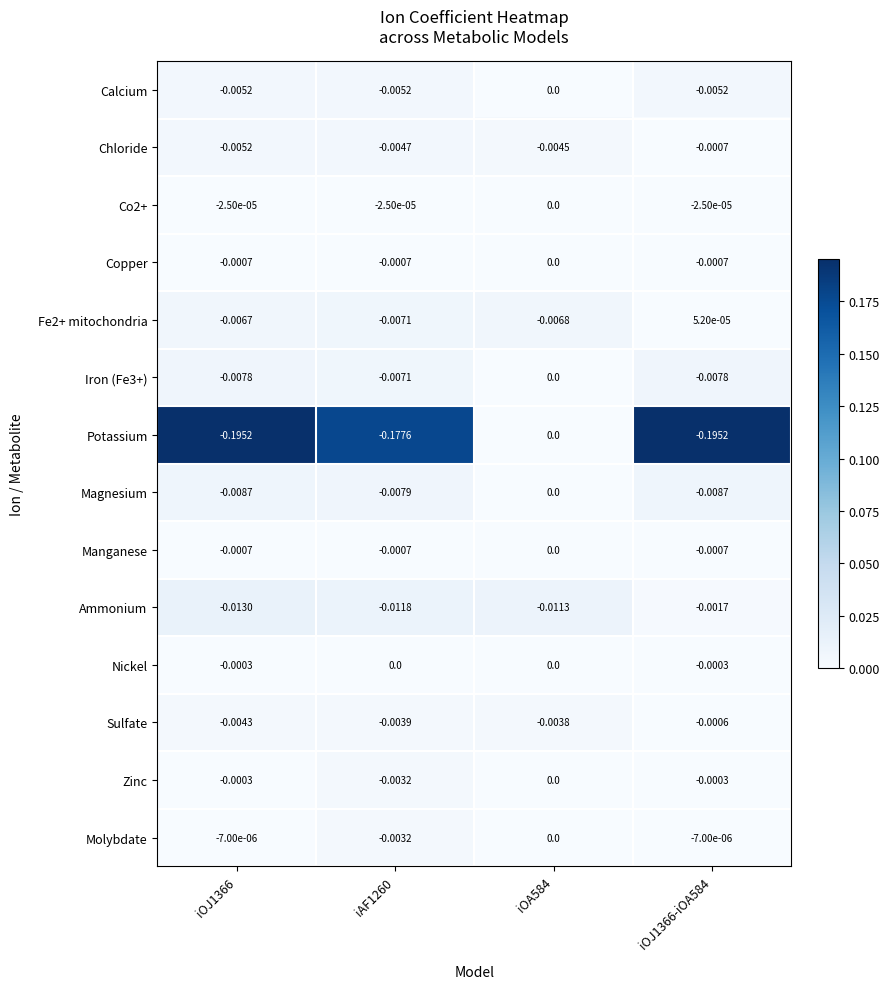

Which series changed the most between iOA584 and iOJ1366-iOA584?

Potassium